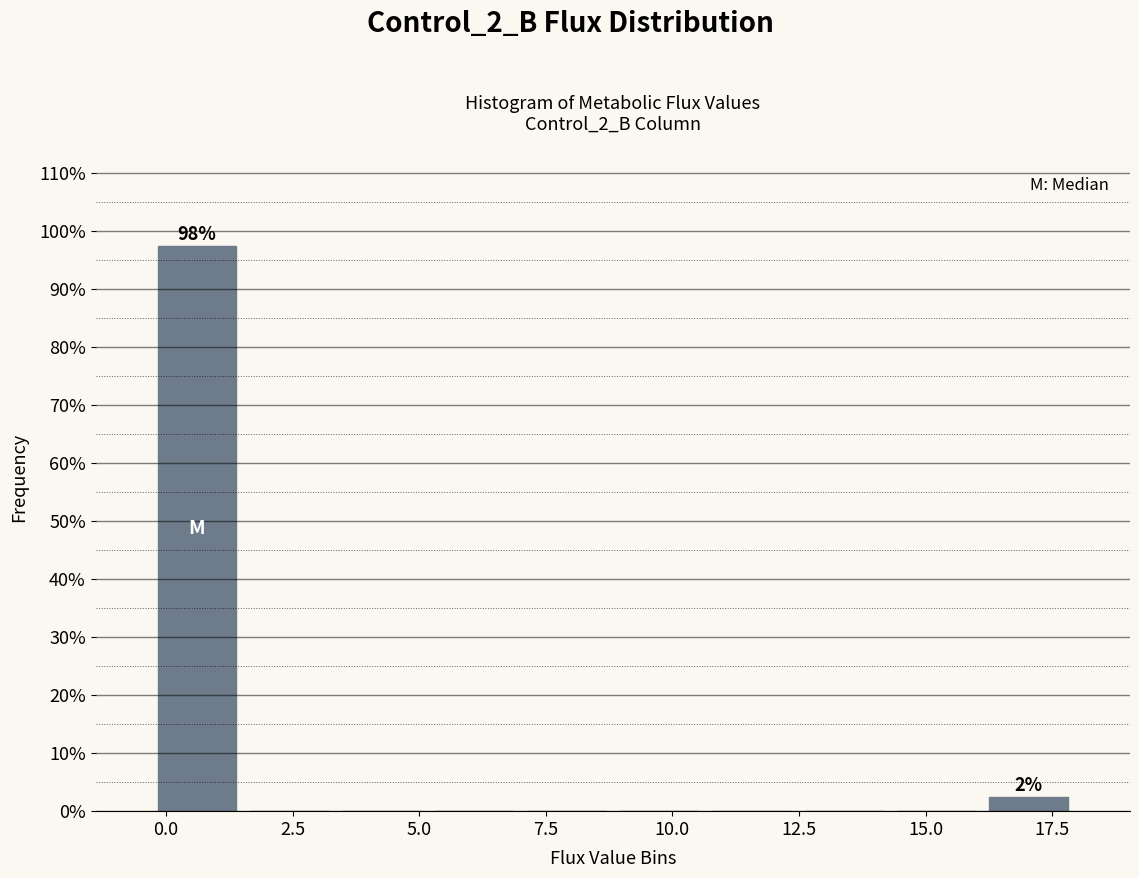

Around what value on the x-axis is the tallest bar? Give the approximate position of its centre, as read against the axis.

0.5